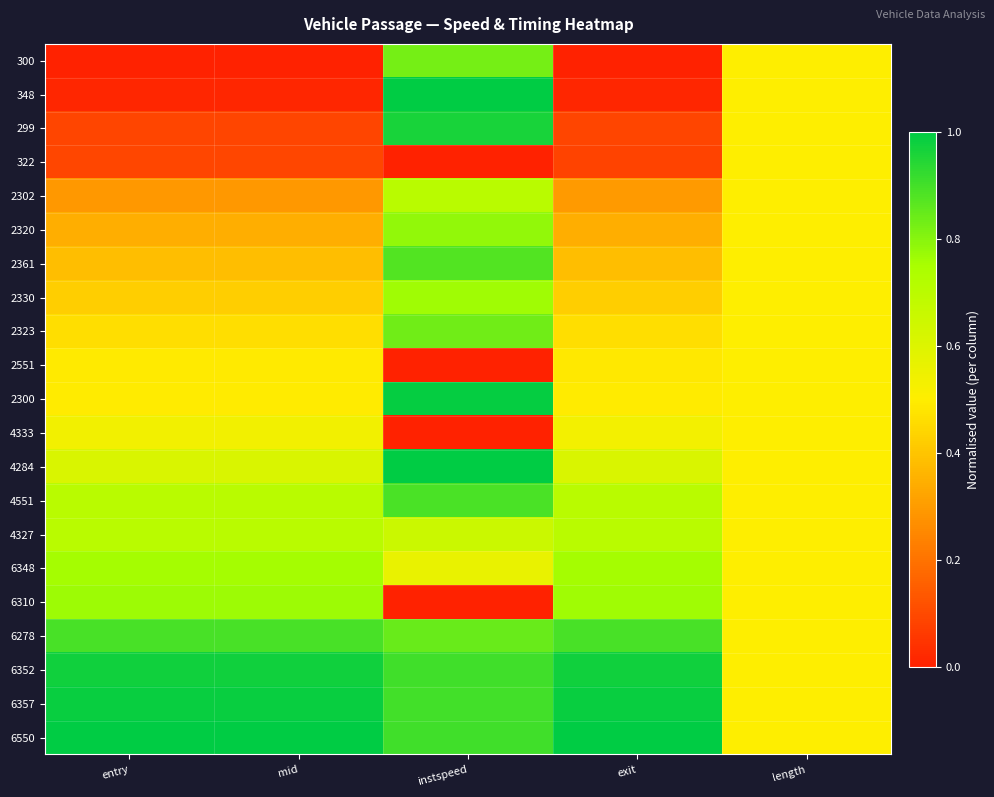

What is the spread (max minus min) of values at mid?

1.0